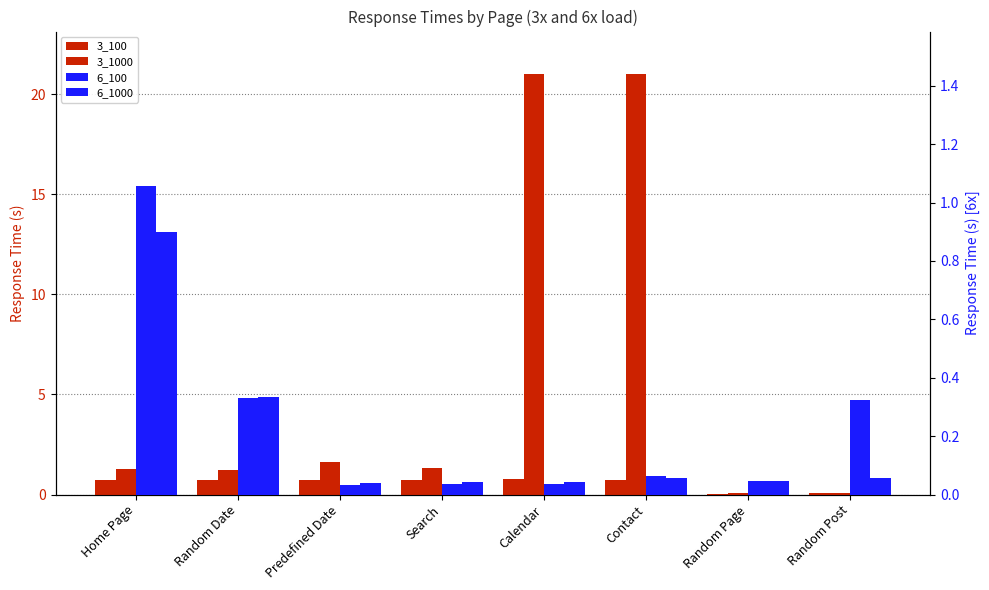

Which series has the largest range (max minus min)?

3_1000